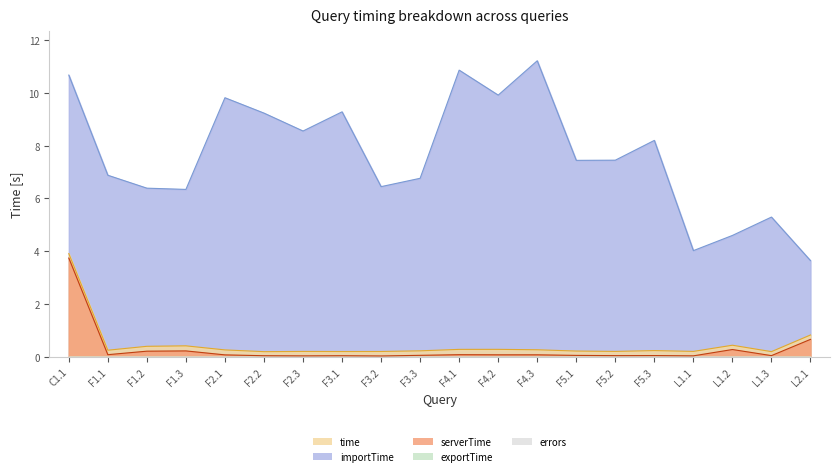

What is the label of the 20th point from the left?

L2.1